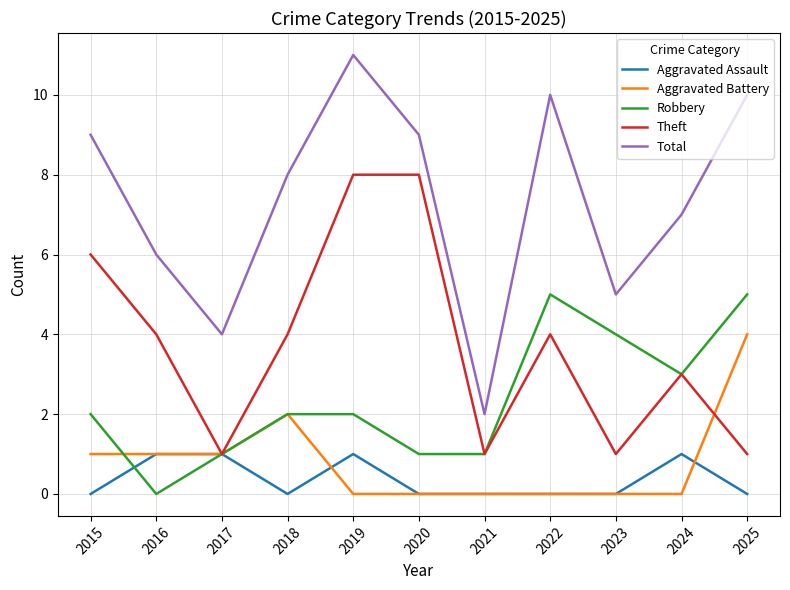

The value of Theft at 2015 is 6. True or false?

True